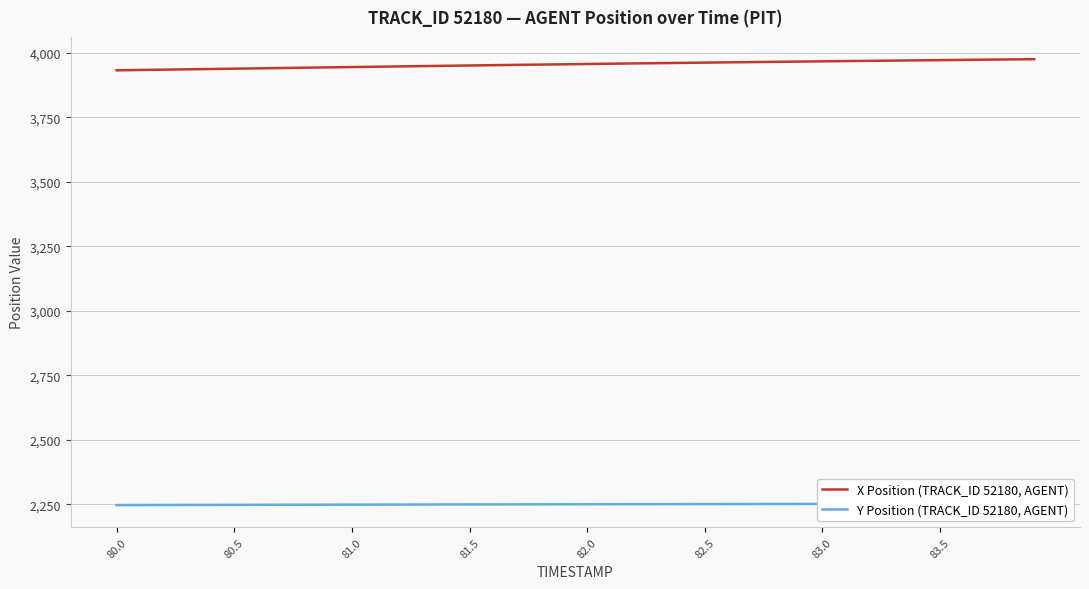

True or false: X Position (TRACK_ID 52180, AGENT) and Y Position (TRACK_ID 52180, AGENT) intersect in this chart.

False